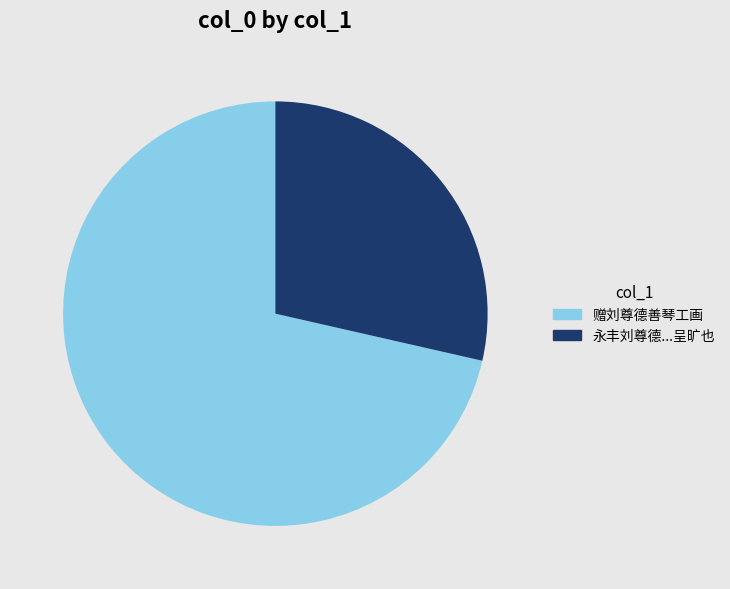

Is there any slice that represents more than half of the pie?

Yes